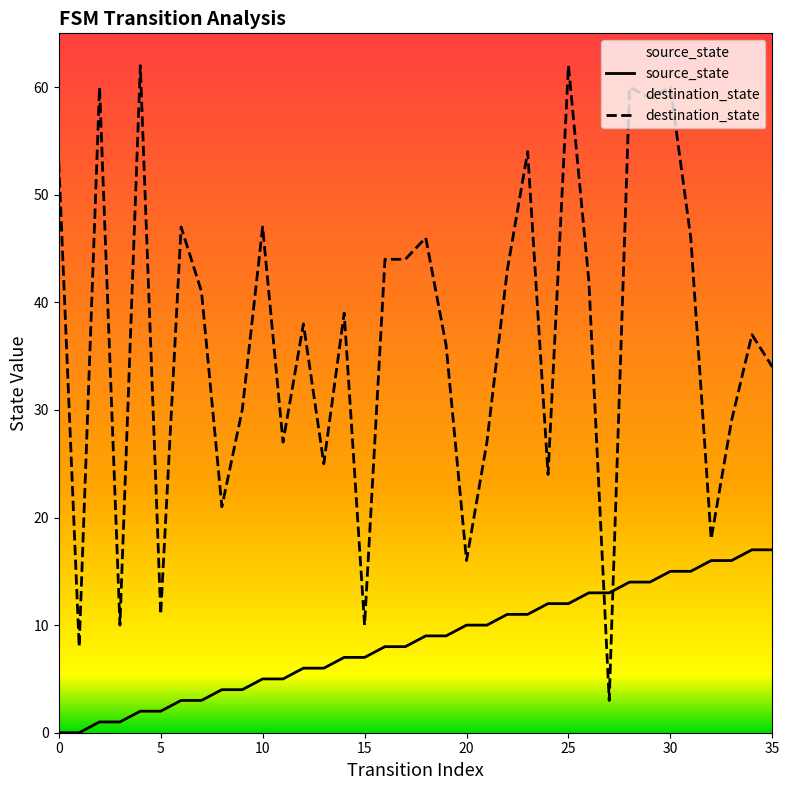

List the series in order of their peak value, highest first.

destination_state, source_state